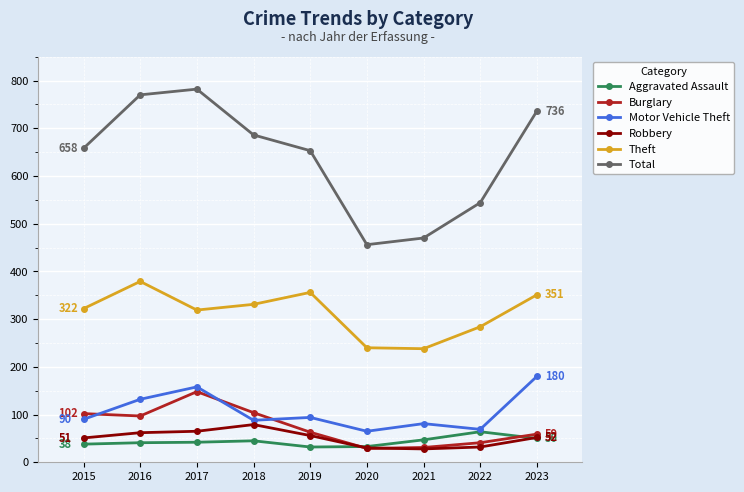

What is the maximum value for Aggravated Assault?

64